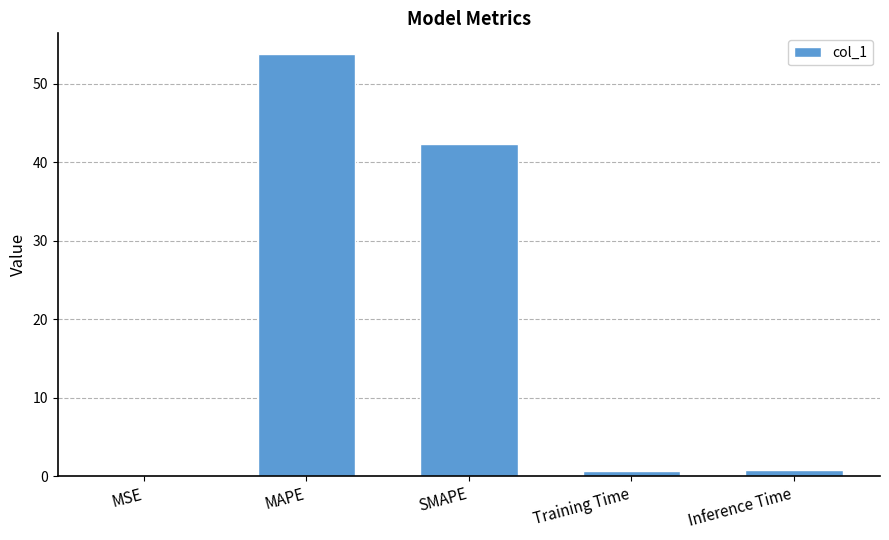

Is it true that the value at MSE is 0.0?

True